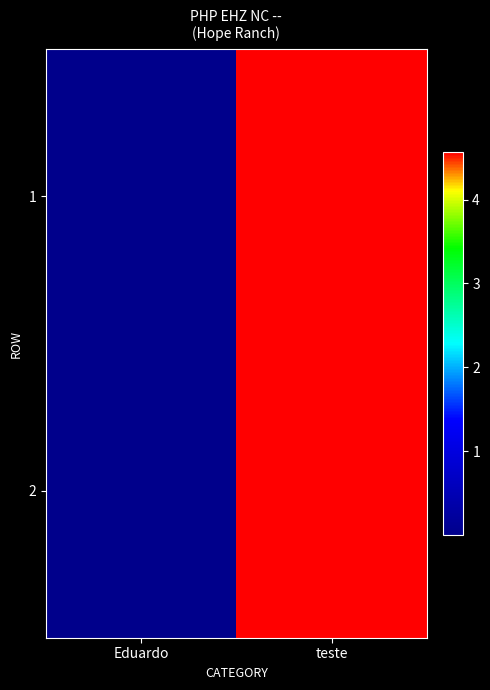

What is the minimum value shown in the chart?

9999